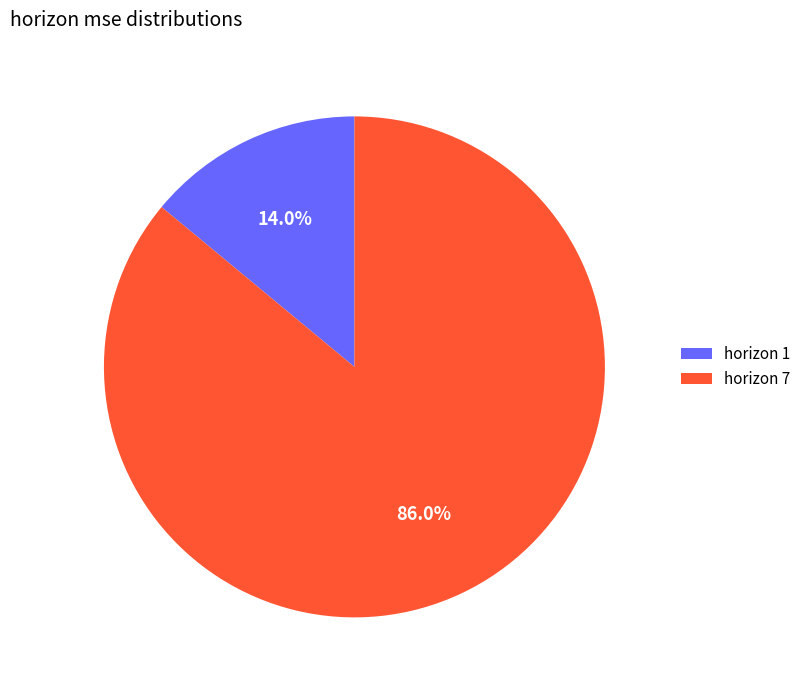

Is there any slice that represents more than half of the pie?

Yes